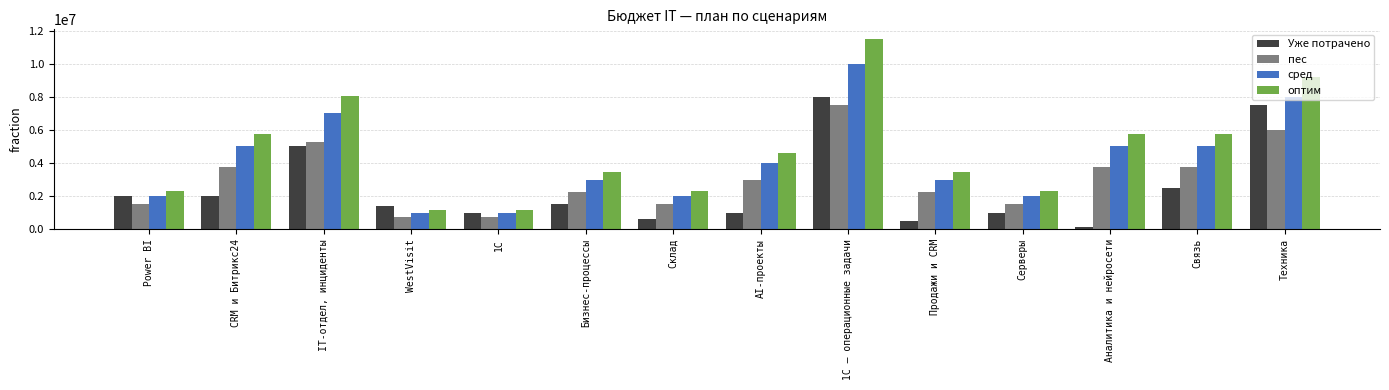

At which label does Уже потрачено reach its minimum?

Аналитика и нейросети